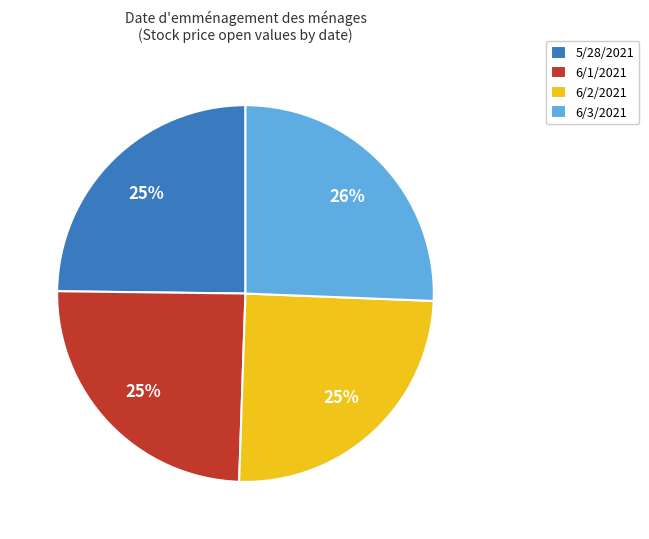

Does any single category account for the majority?

No